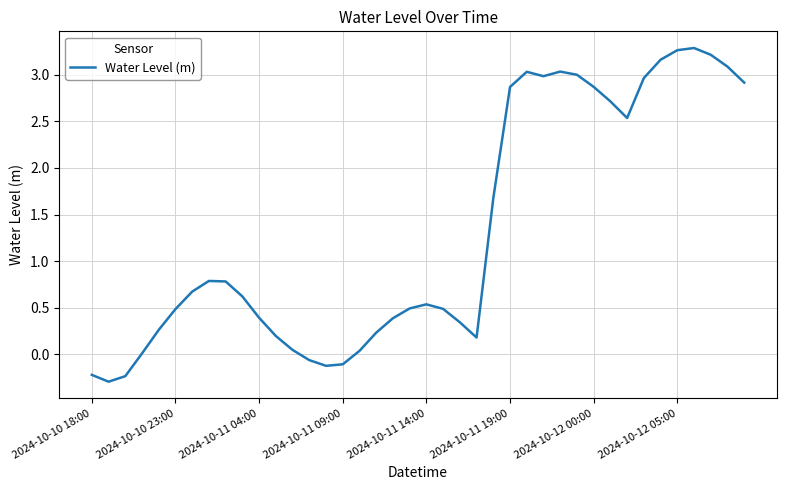

What is the greatest value displayed?

3.3